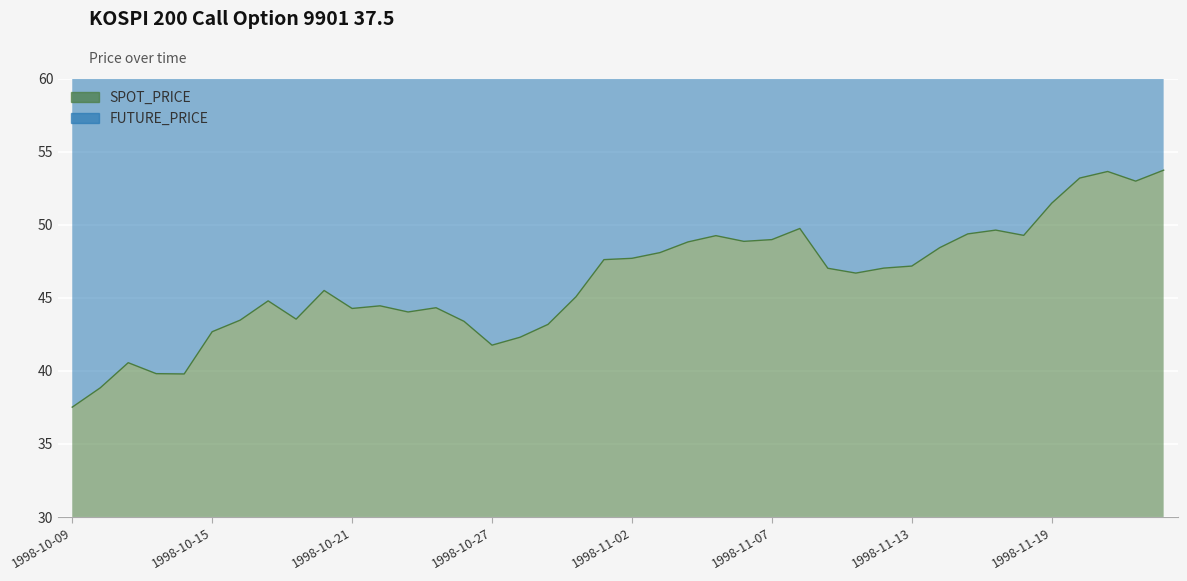

What are all the series names shown in the legend?

SPOT_PRICE, FUTURE_PRICE